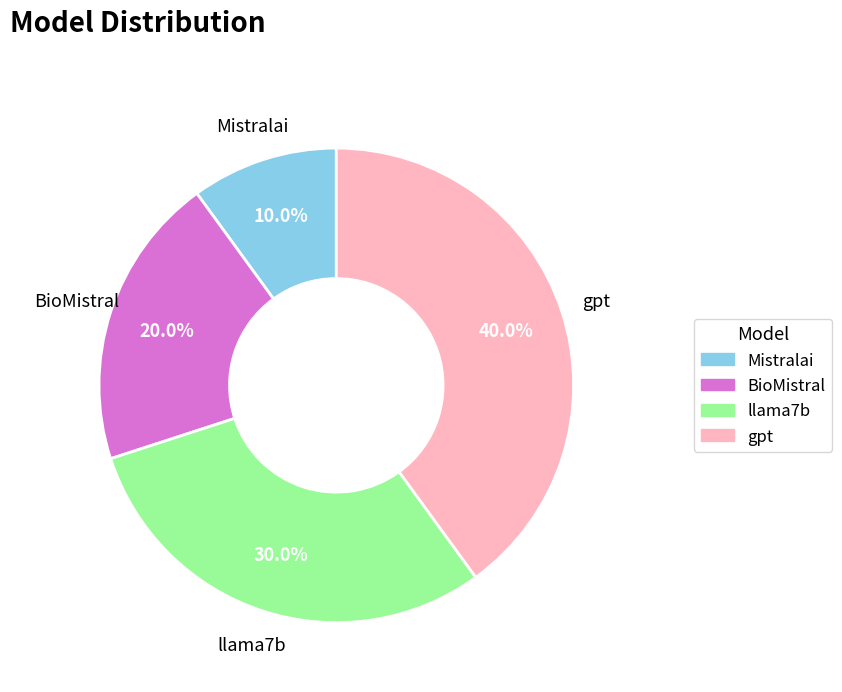

To the nearest percent, what is the average slice percentage?

25%